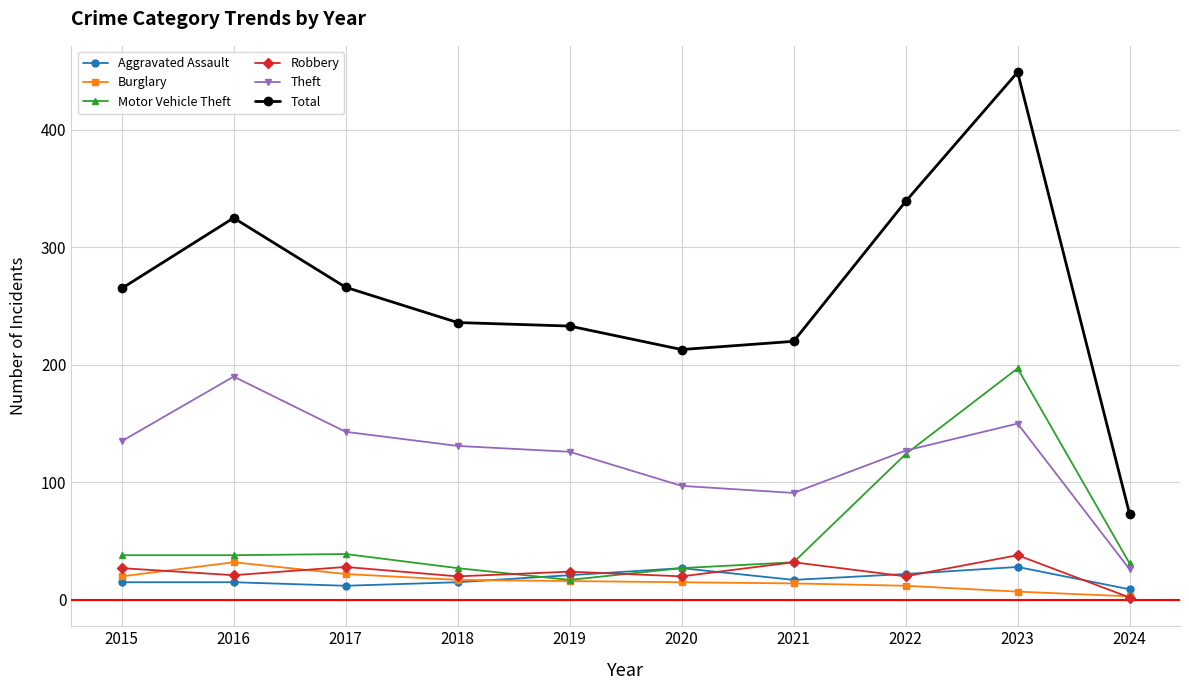

What is the value of the Robbery point at the 8th from the left?

20